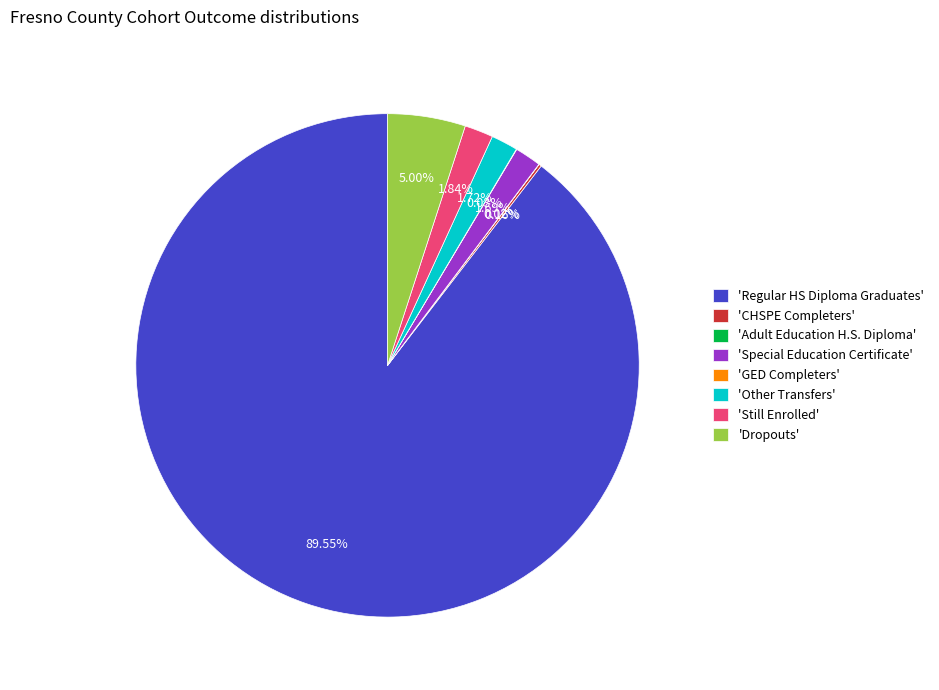

Which slice is the largest?

'Regular HS Diploma Graduates'